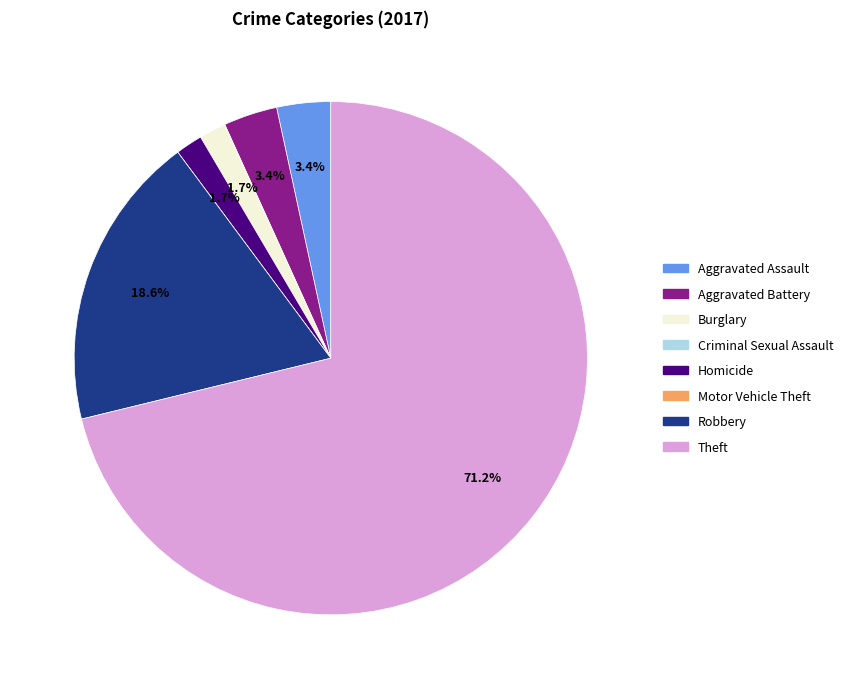

Approximately how many times larger is the value at Aggravated Assault compared to Burglary?

2.0